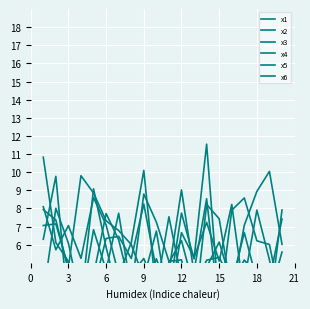

Reading left to right, what are all the values shown in this chart?

x1: 7.9	7.4	4.6	4.6	3.5	6.3	6.5	5.2	8.2	4.6	4.5	9.0	4.4	4.8	6.1	3.8	5.2	4.3	4.0	7.4
x2: 6.3	9.8	2.3	2.7	6.8	4.6	7.7	3.4	8.8	7.2	5.1	5.2	2.0	8.2	7.4	3.3	7.1	8.9	10.0	6.0
x3: 8.1	5.7	7.1	5.2	8.6	7.1	4.3	6.1	10.1	3.3	5.0	6.2	3.6	5.1	5.3	3.9	4.0	7.9	5.2	2.1
x4: 3.2	8.0	6.1	2.8	9.1	5.9	3.1	4.4	5.2	3.5	7.5	4.1	4.5	8.5	2.4	7.9	8.6	6.2	6.0	2.6
x5: 7.1	7.1	4.8	9.8	8.8	7.3	6.8	6.0	4.2	6.7	2.5	6.7	5.3	7.2	5.1	8.2	3.2	4.1	3.1	5.6
x6: 10.8	6.1	5.1	3.7	4.3	7.7	6.3	3.5	3.3	5.2	3.3	7.7	5.2	11.5	2.6	3.9	6.7	4.0	2.4	7.9